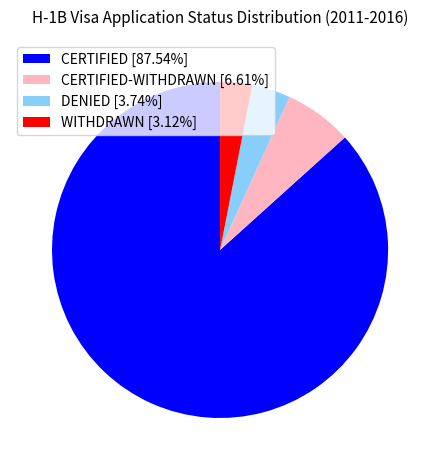

Approximately how many times larger is the value at DENIED [3.74%] compared to WITHDRAWN [3.12%]?

1.2